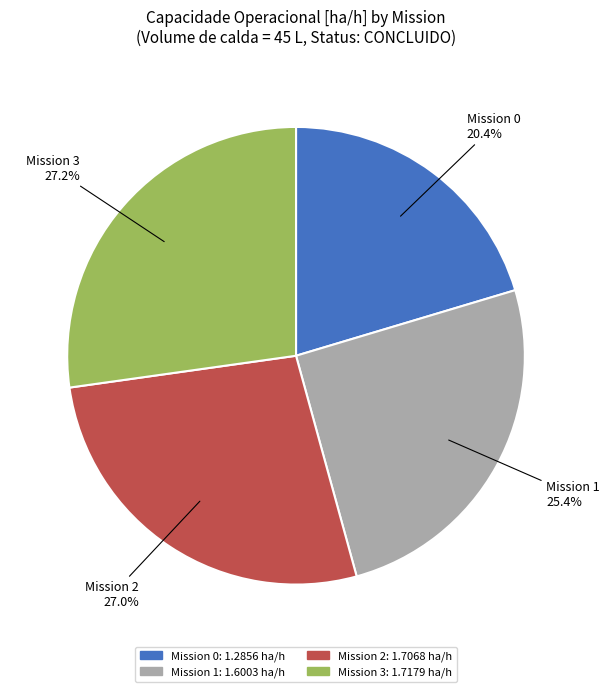

Is there any slice that represents more than half of the pie?

No